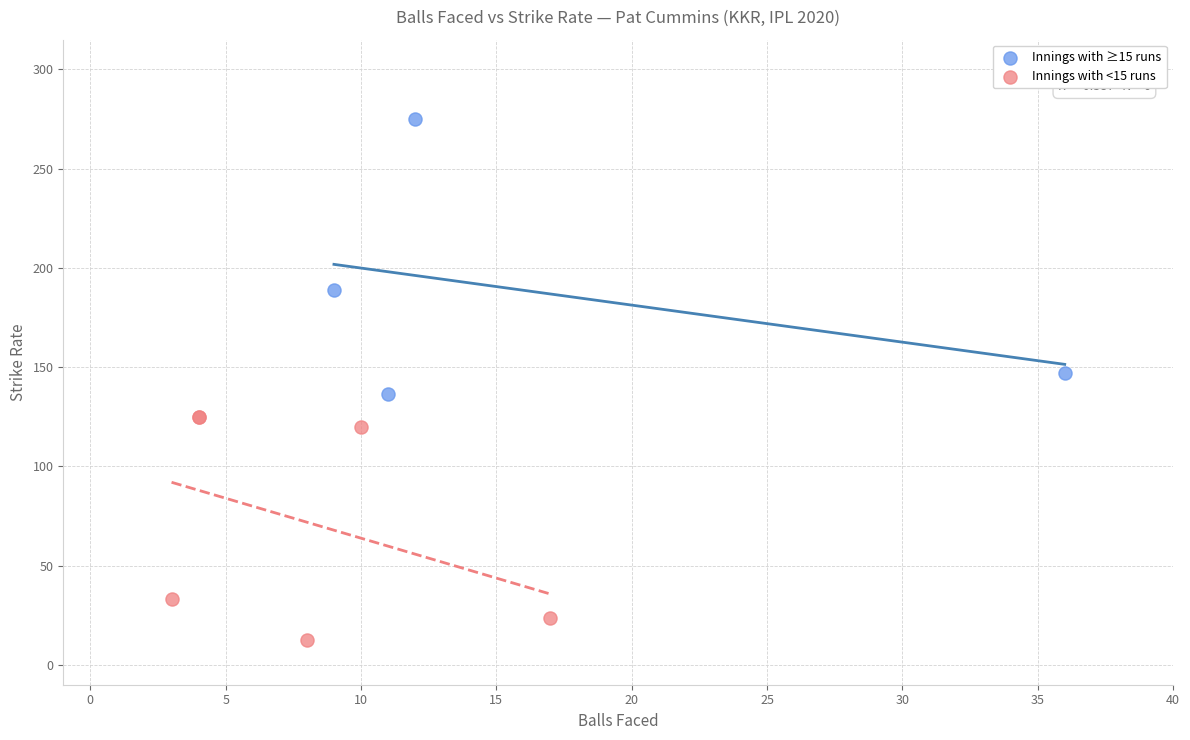

What are all the series names shown in the legend?

Innings with ≥15 runs, Innings with <15 runs